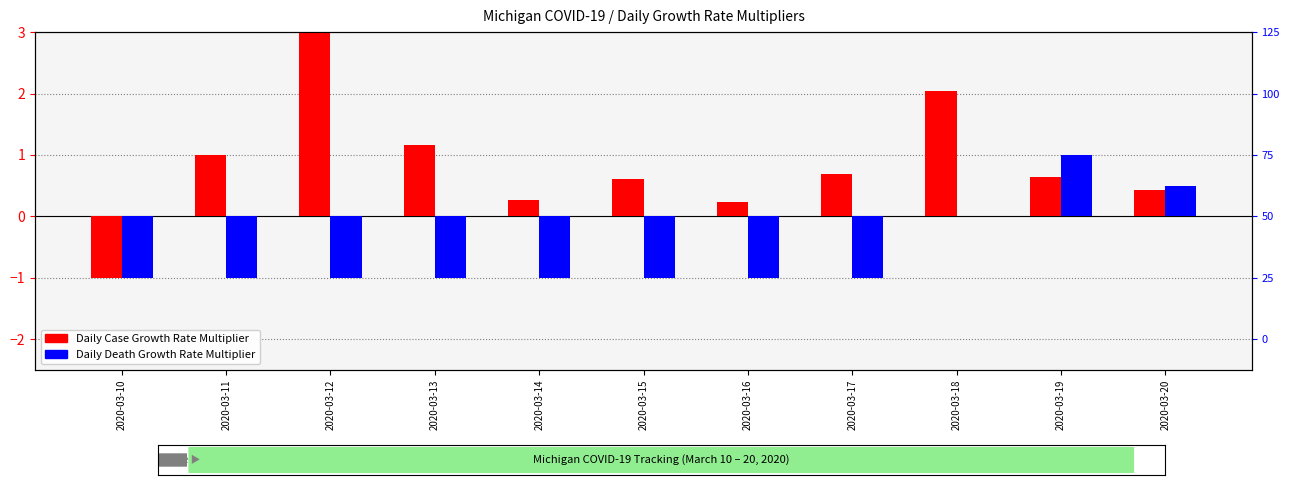

At how many categories does at least one series exceed 0?

10